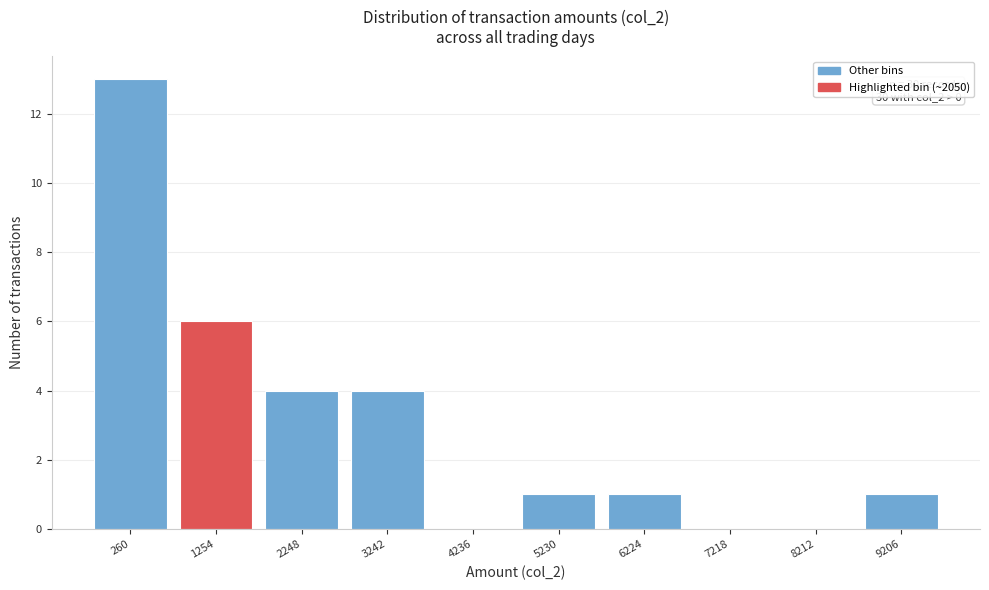

Reading right to left, extract all data points from this chart.

9206=1	8212=0	7218=0	6224=1	5230=1	4236=0	3242=4	2248=4	1254=6	260=13